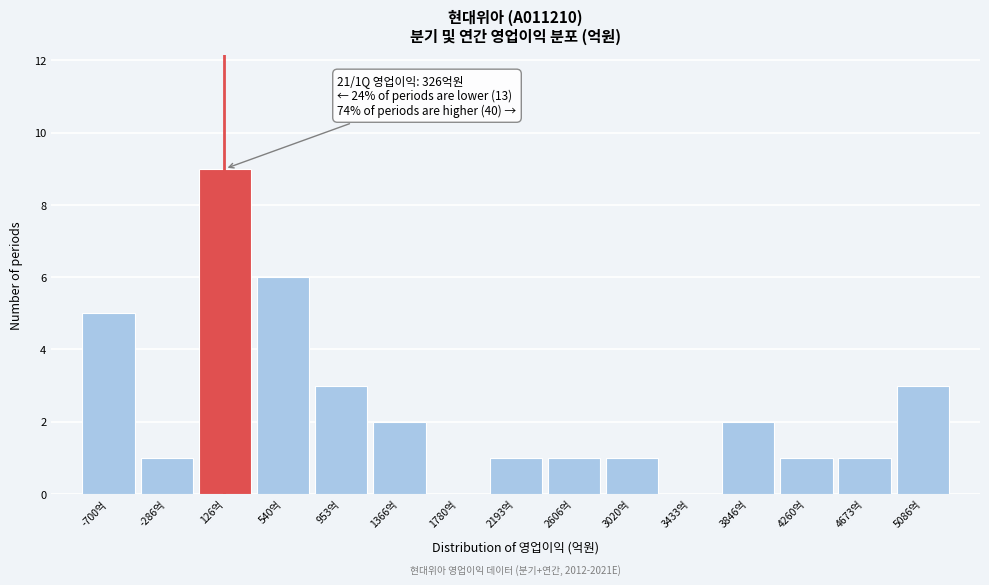

Reading left to right, transcribe all the data shown in this chart.

-700억=5	-286억=1	126억=9	540억=6	953억=3	1366억=2	1780억=0	2193억=1	2606억=1	3020억=1	3433억=0	3846억=2	4260억=1	4673억=1	5086억=3